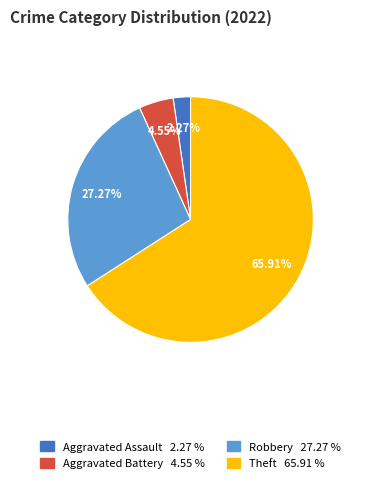

Is there any slice that represents more than half of the pie?

Yes